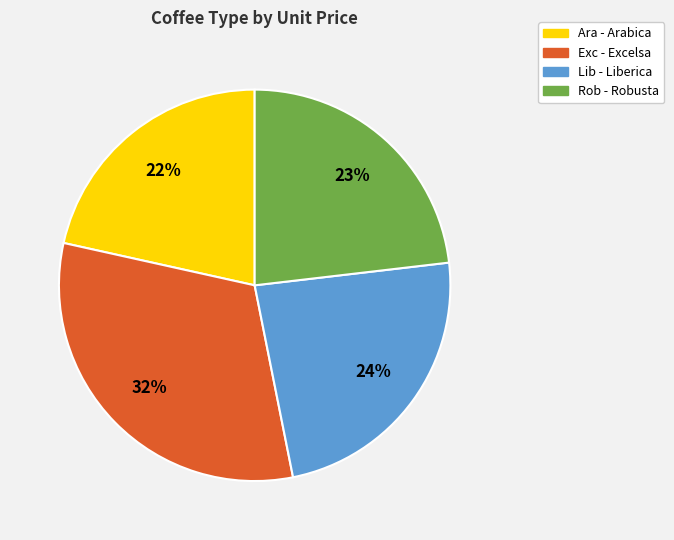

Rank the categories by value from highest to lowest.

Exc, Lib, Rob, Ara